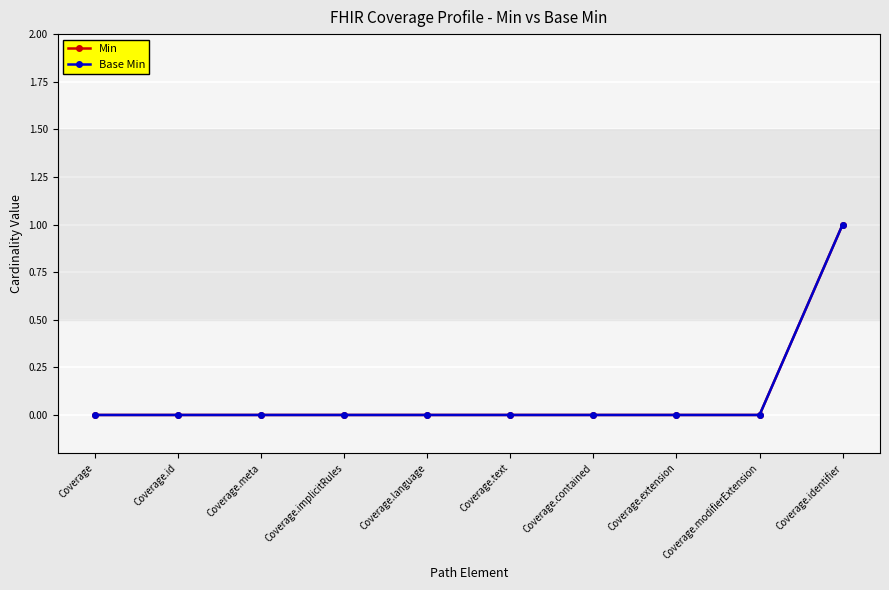

What are all the series names shown in the legend?

Min, Base Min